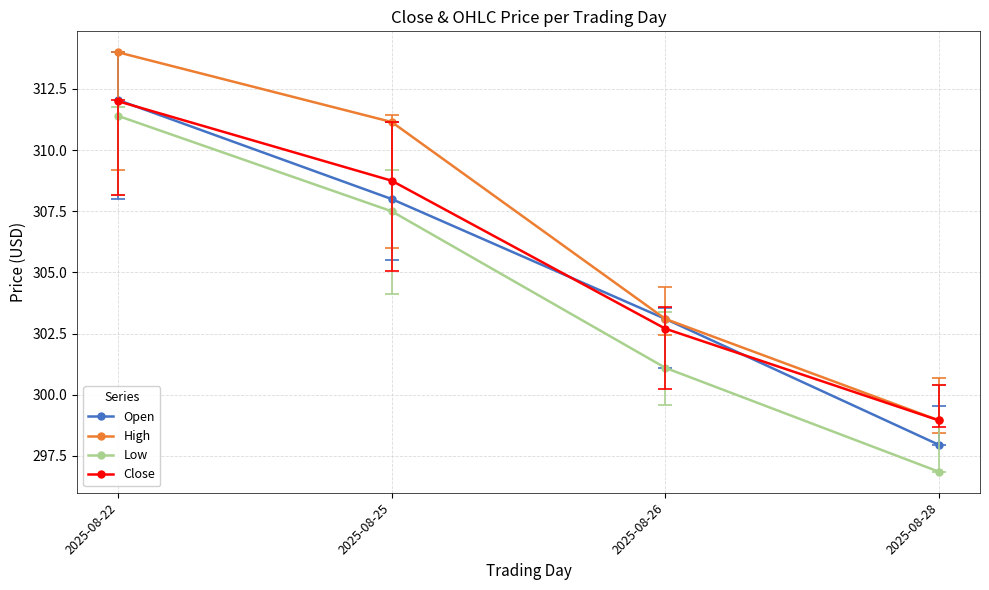

What is the value of the Low point at the 4th from the left?

296.9